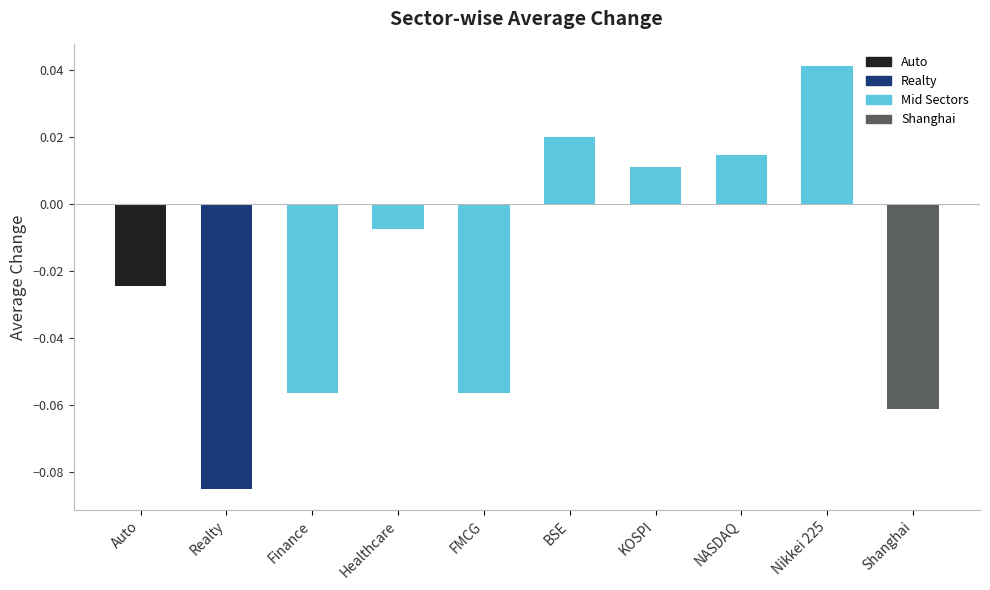

Are the bars horizontal?

No